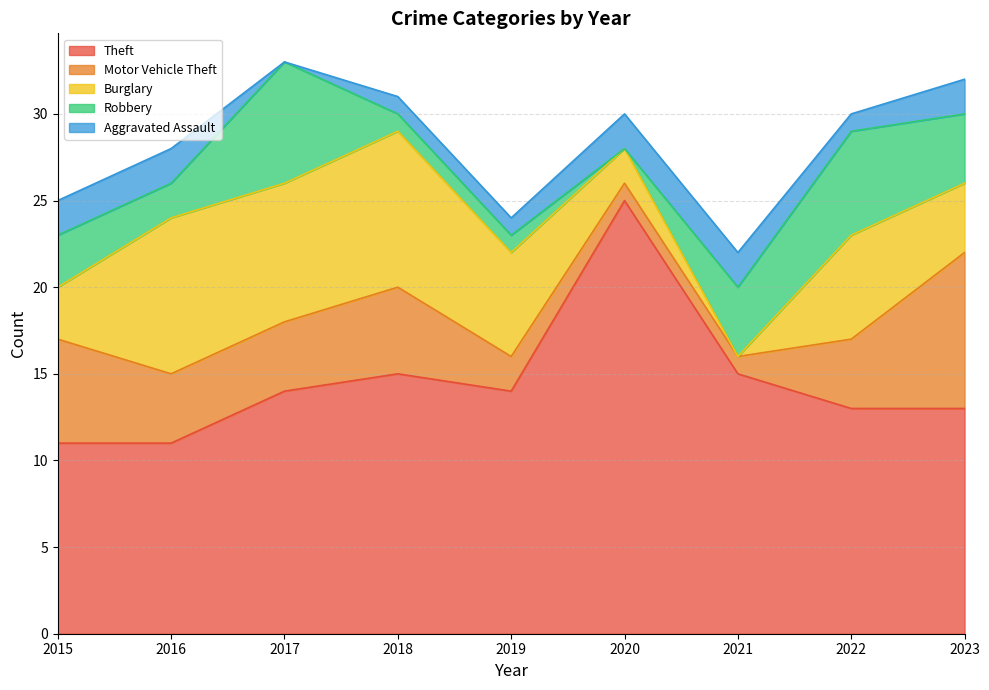

What is the spread (max minus min) of values at 2019?

13